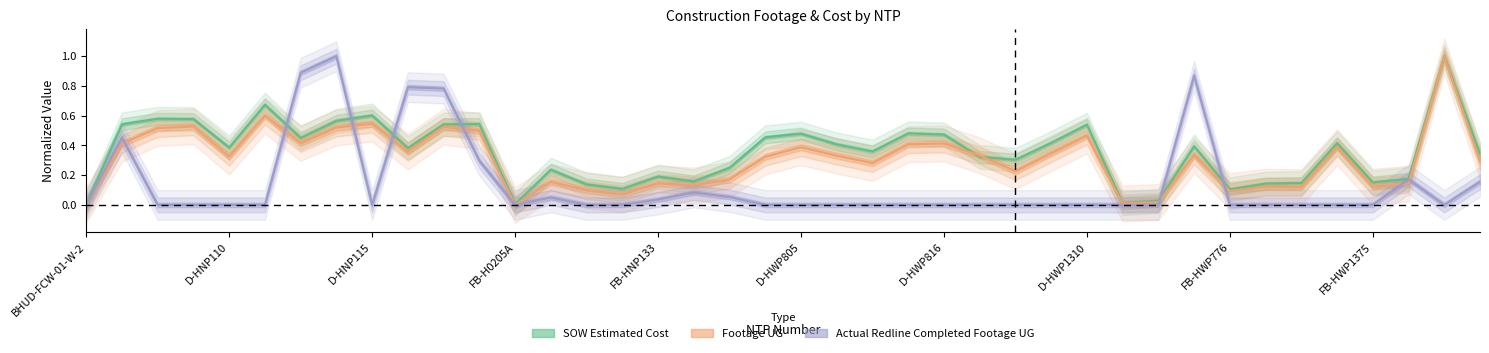

What is the difference between the maximum and minimum values in the Actual Redline Completed Footage UG series?

1.0